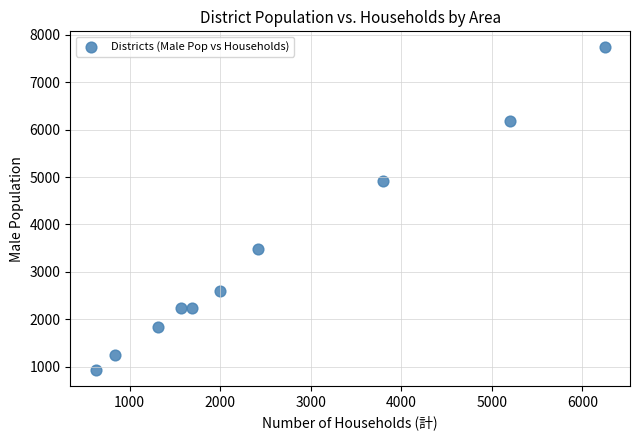

What Y value in the scatter plot is closest to 4334?

4916